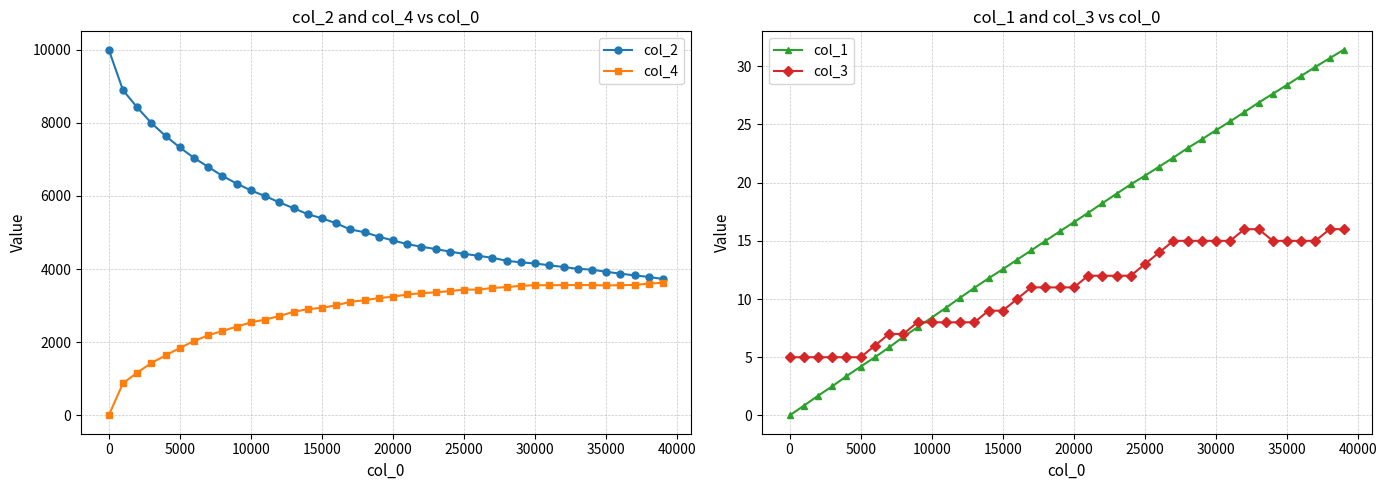

True or false: col_1 has more than 1 interior local peaks.

False